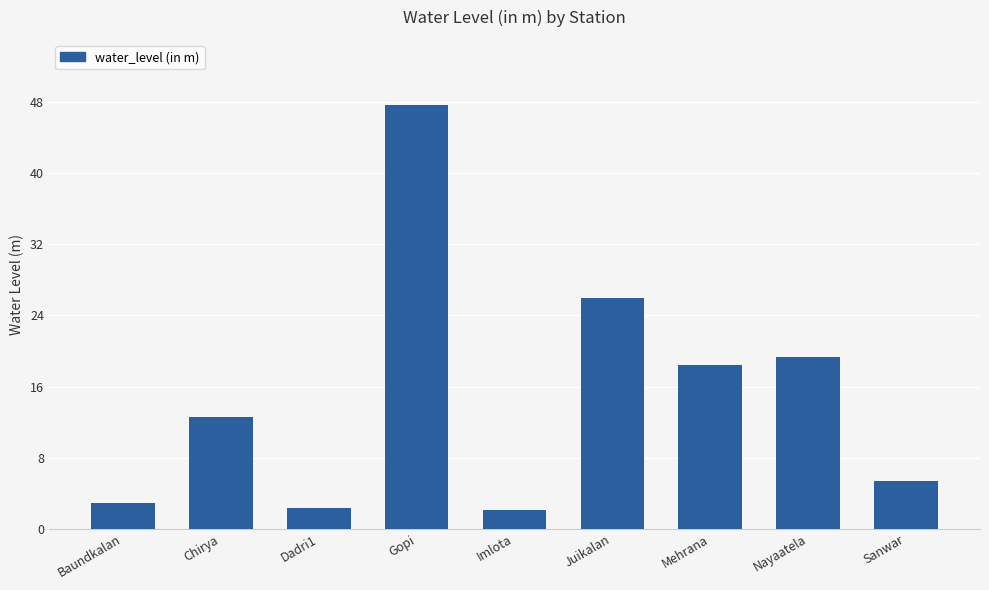

What is the label of the 3rd bar from the left?

Dadri1